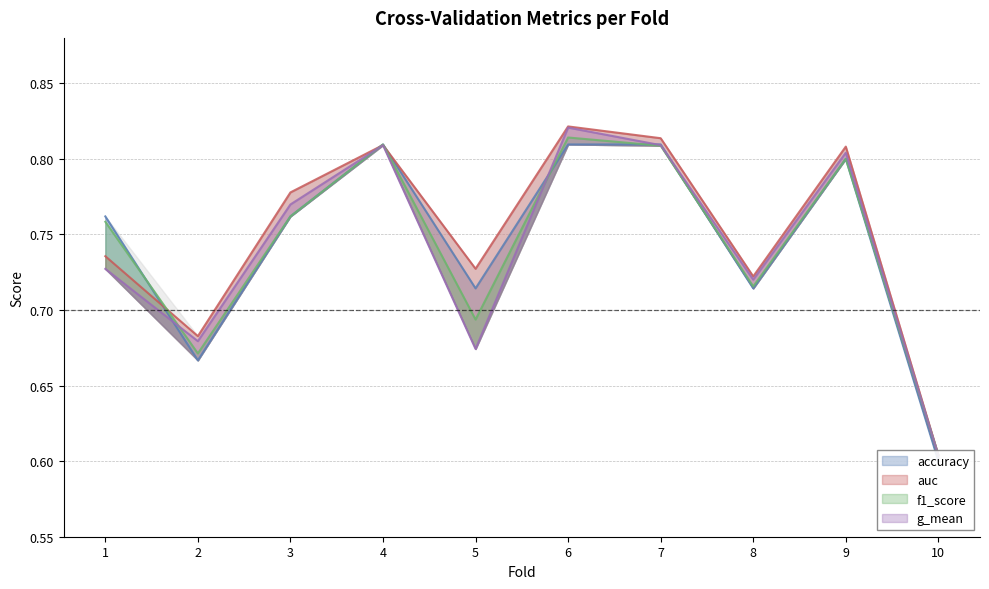

What is the maximum value shown in the chart?

0.8